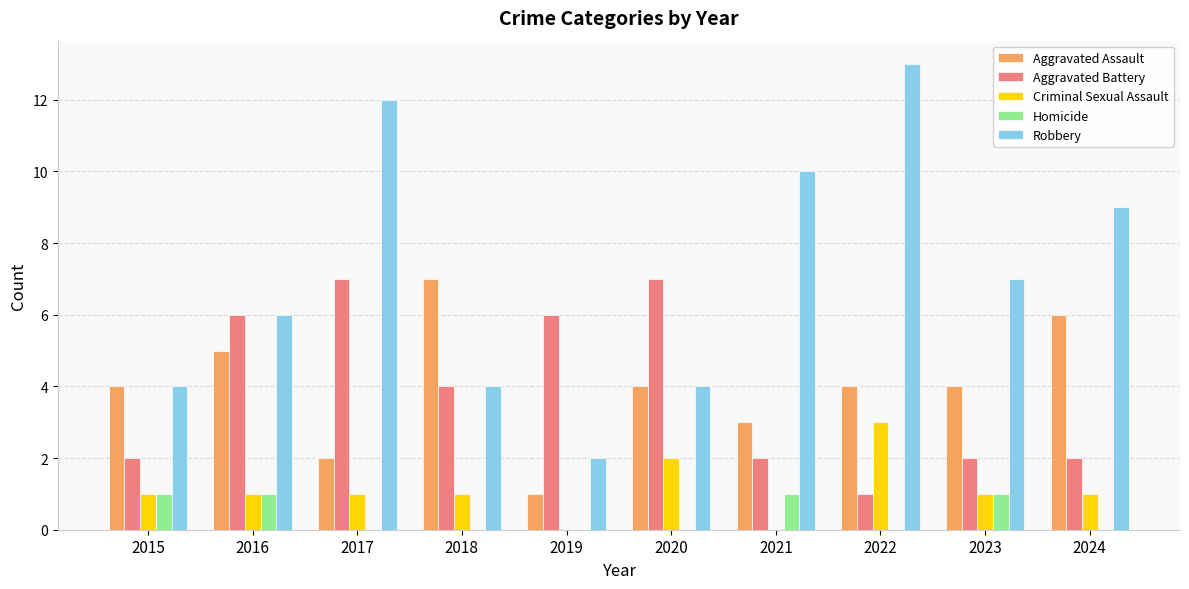

What is the difference between the Aggravated Battery values at 2022 and 2019?

5